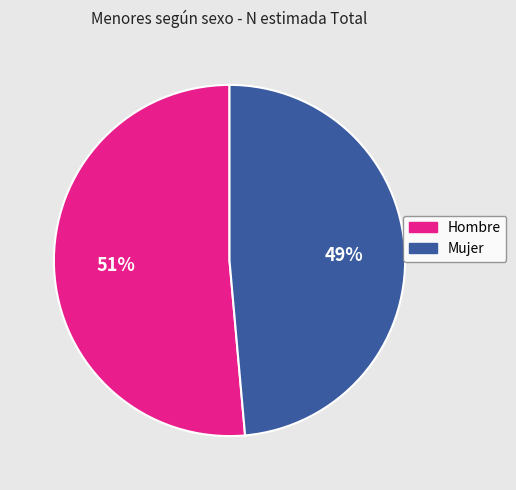

To the nearest percent, what percentage of the pie is Mujer?

49%